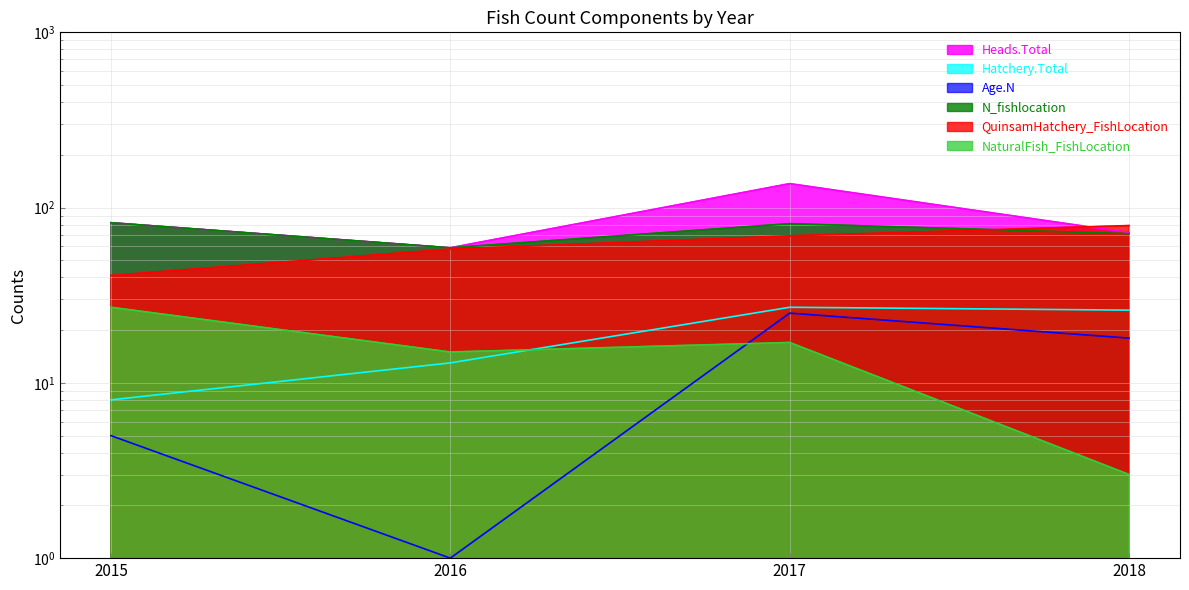

True or false: NaturalFish_FishLocation has more than 1 points higher than both neighbors.

False